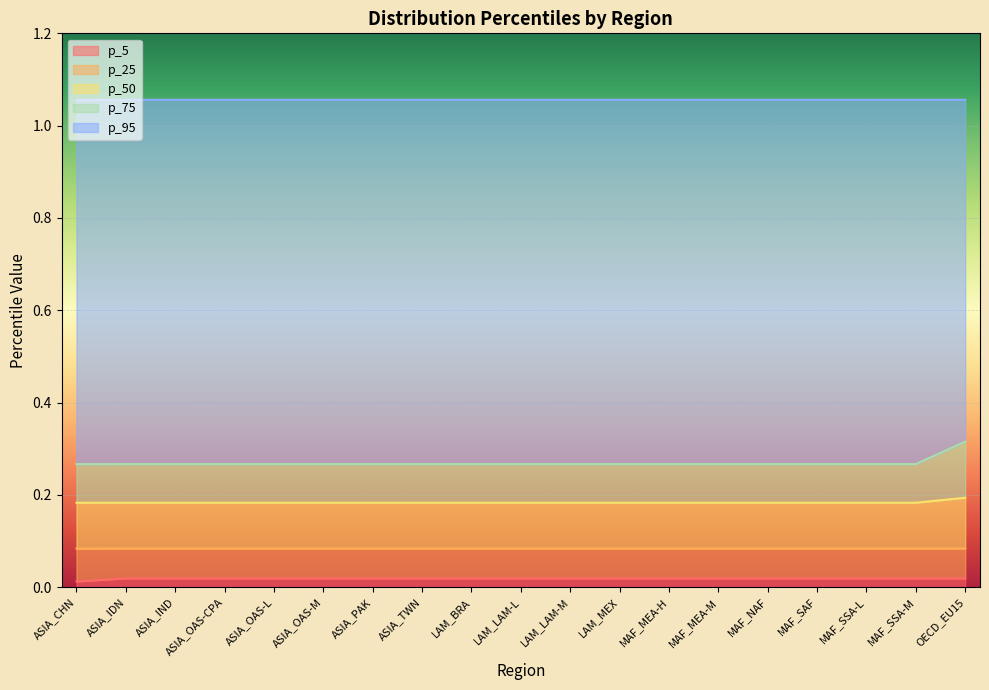

At how many categories does at least one series exceed 0?

19